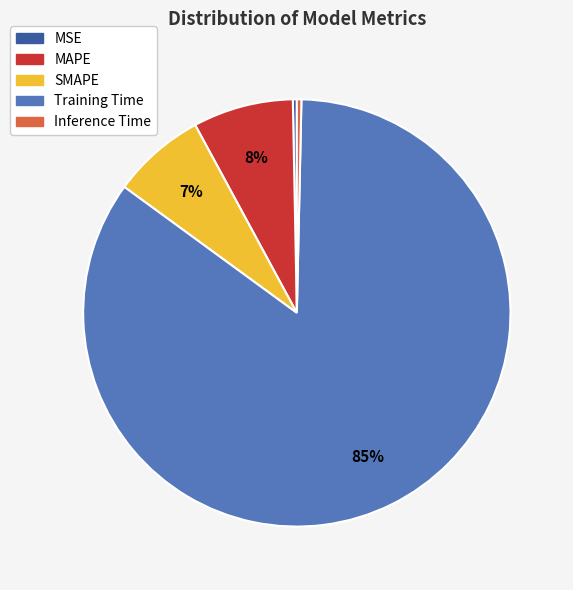

How many slices are in this pie chart?

5